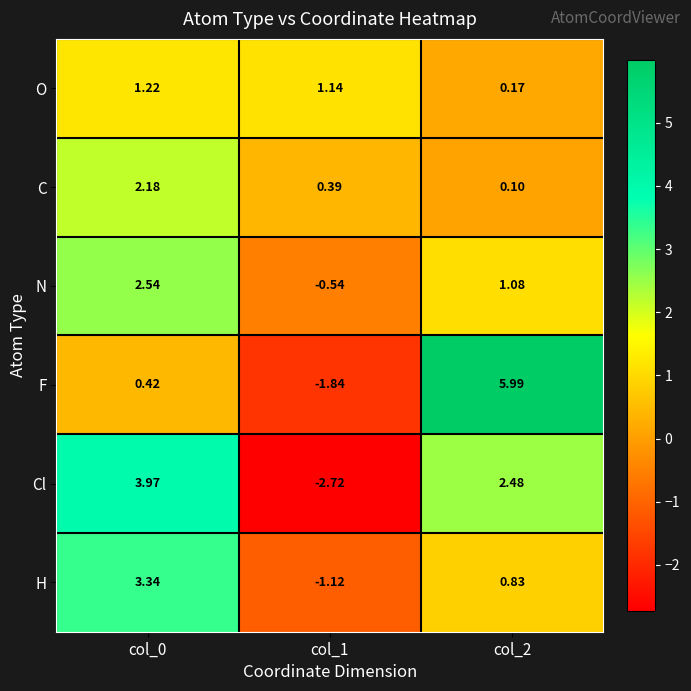

Which series changed the most between col_0 and col_1?

Cl